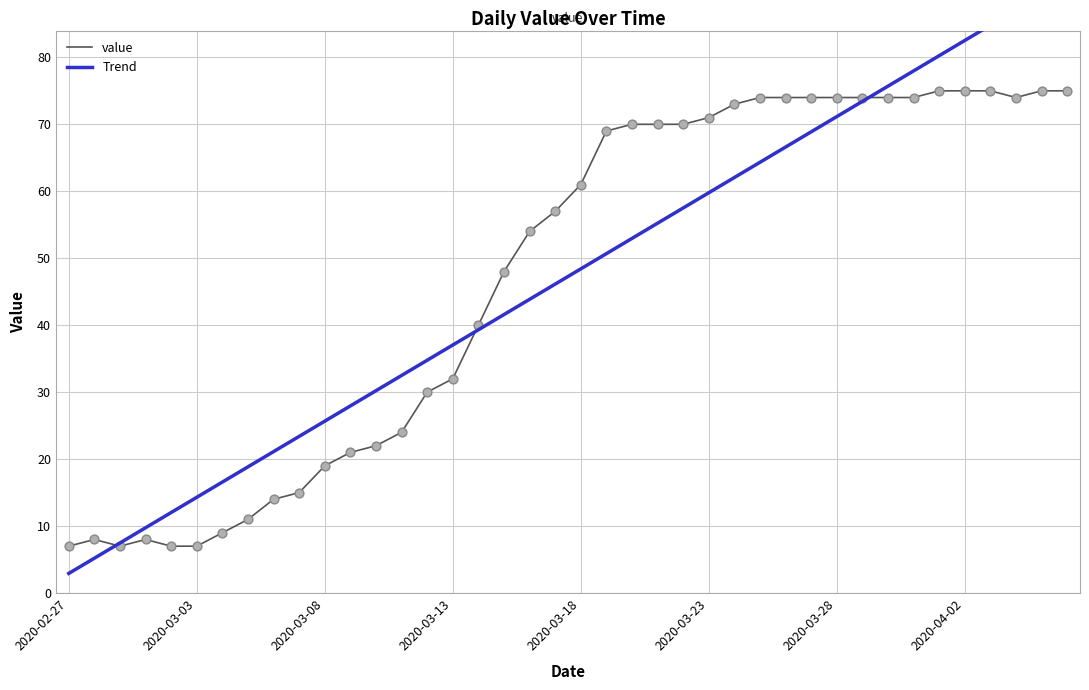

The value series shows 4 at 2020-02-27. True or false?

False